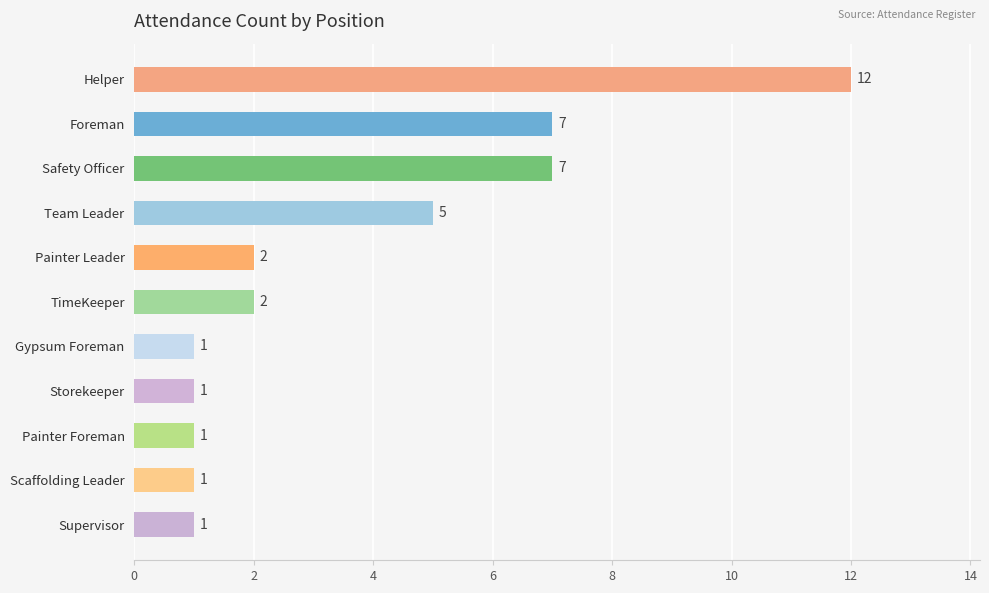

Reading top to bottom, transcribe all the data shown in this chart.

Helper=12	Foreman=7	Safety Officer=7	Team Leader=5	Painter Leader=2	TimeKeeper=2	Gypsum Foreman=1	Storekeeper=1	Painter Foreman=1	Scaffolding Leader=1	Supervisor=1